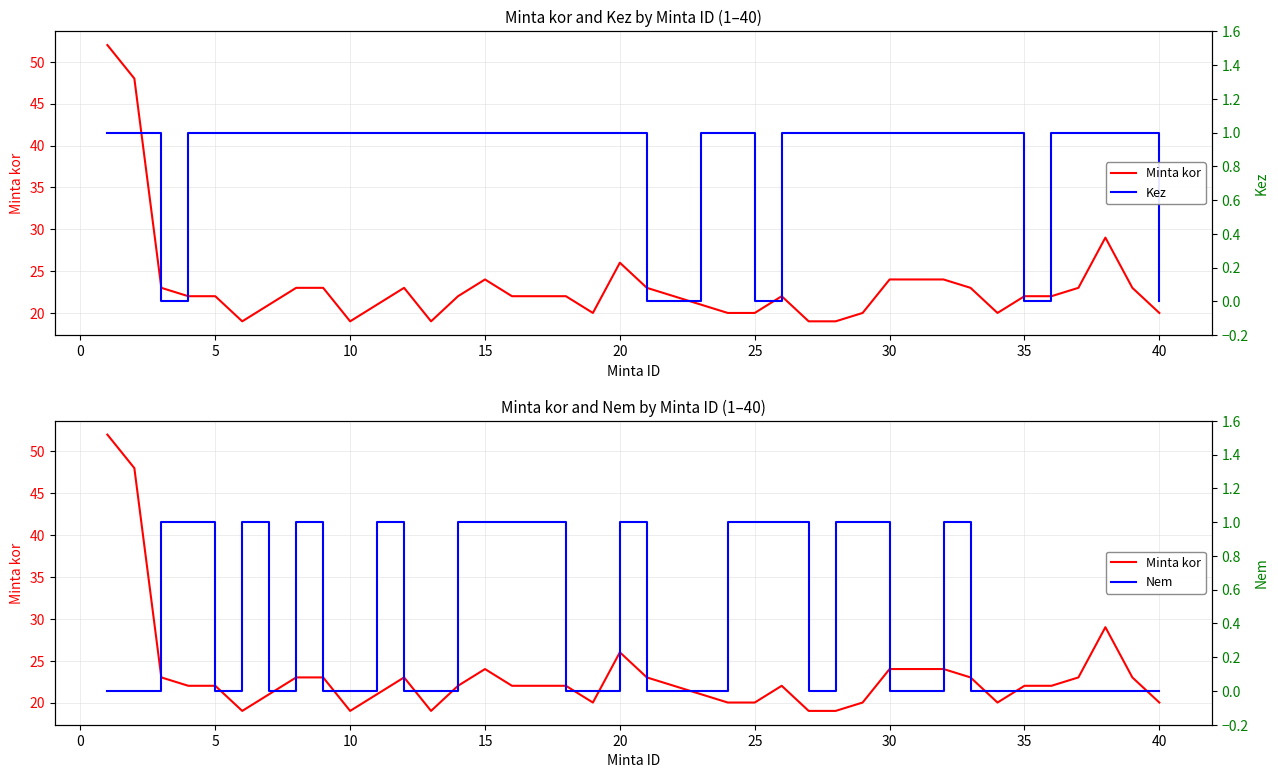

What is the sum of all Kez values?

34